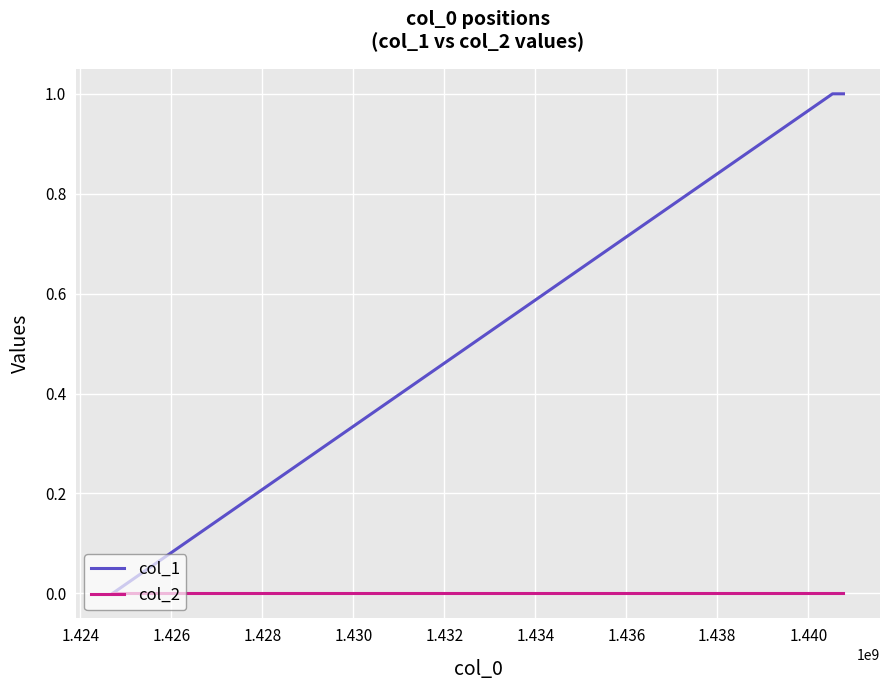

What is the maximum value for col_1?

1